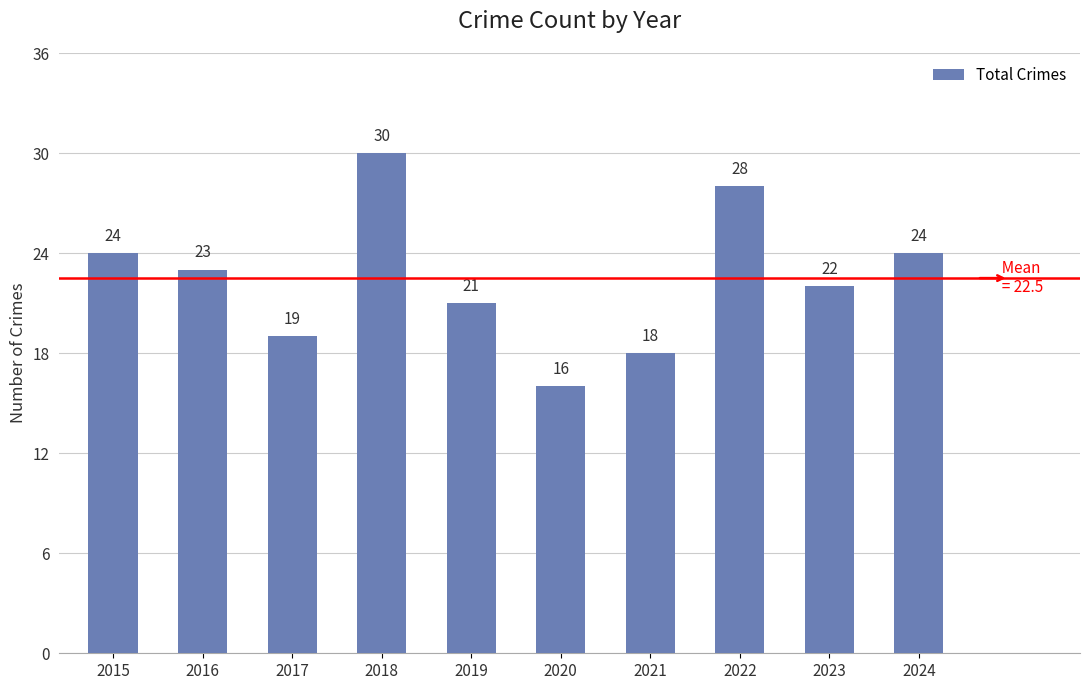

What is the value of the 6th bar from the left?

16